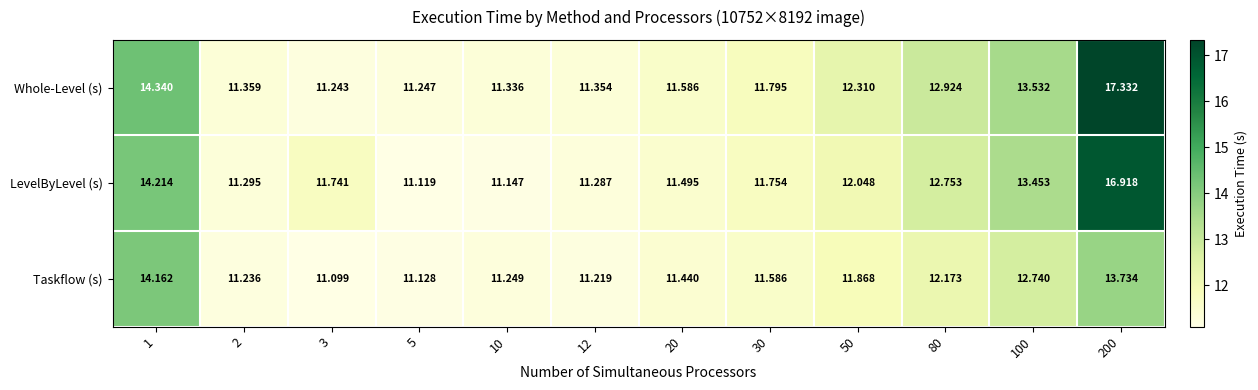

Which series has the largest range (max minus min)?

Whole-Level (s)